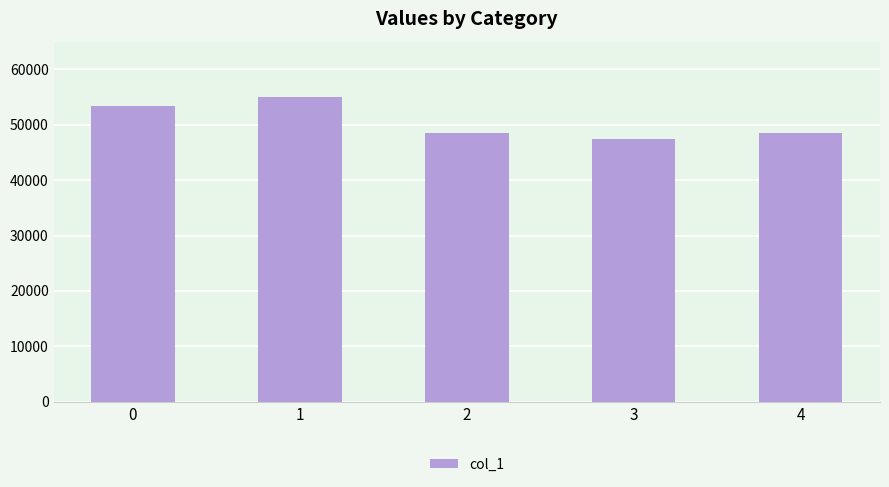

What is the change in value from 2 to 3?

-1099